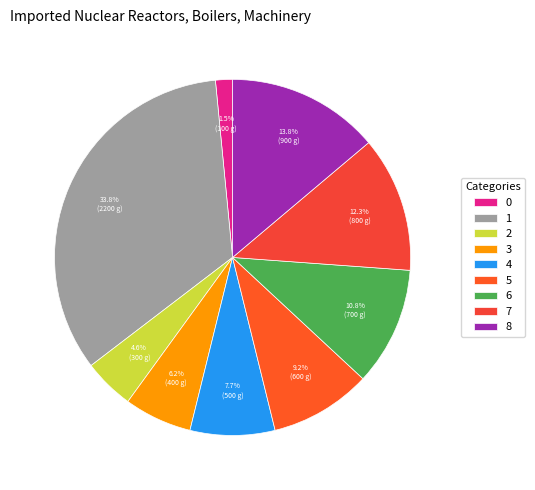

To the nearest percent, what portion does 2 represent?

5%